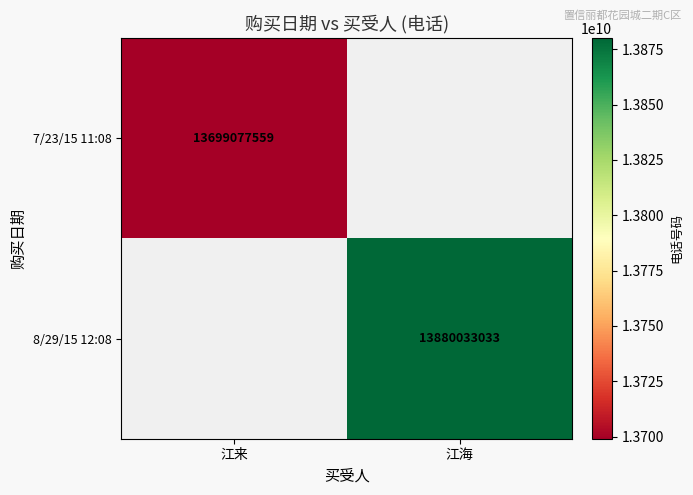

What is the total value across all series at 江来?

13699077559